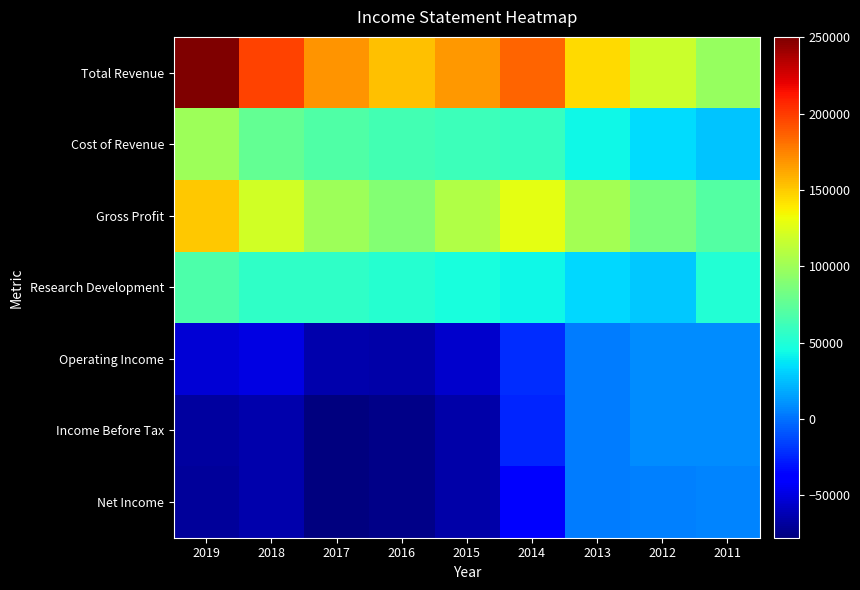

Which series has the widest spread of values?

Total Revenue